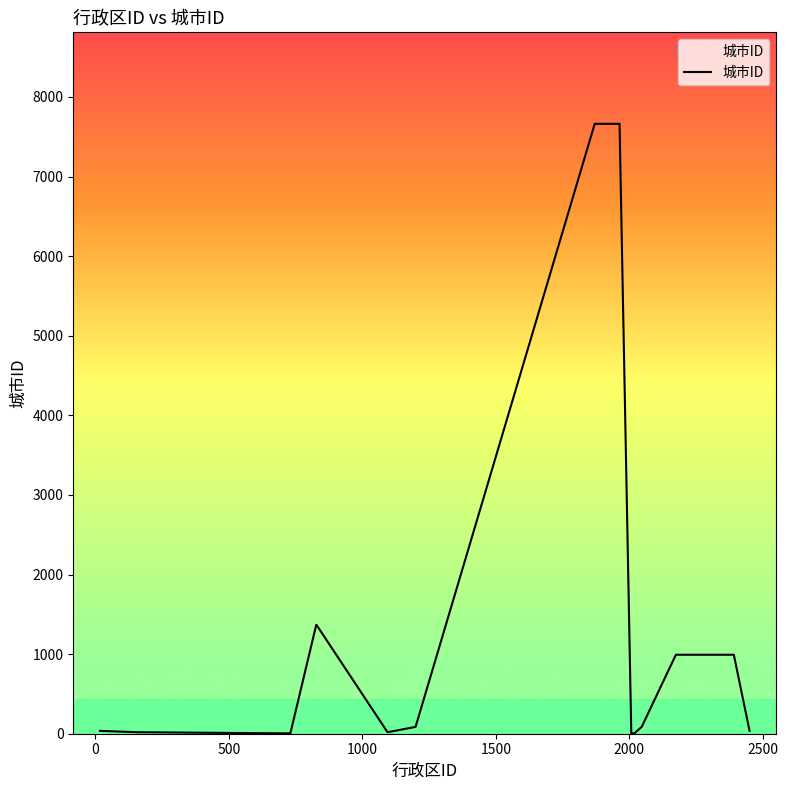

What is the difference between the maximum and minimum values?

7658